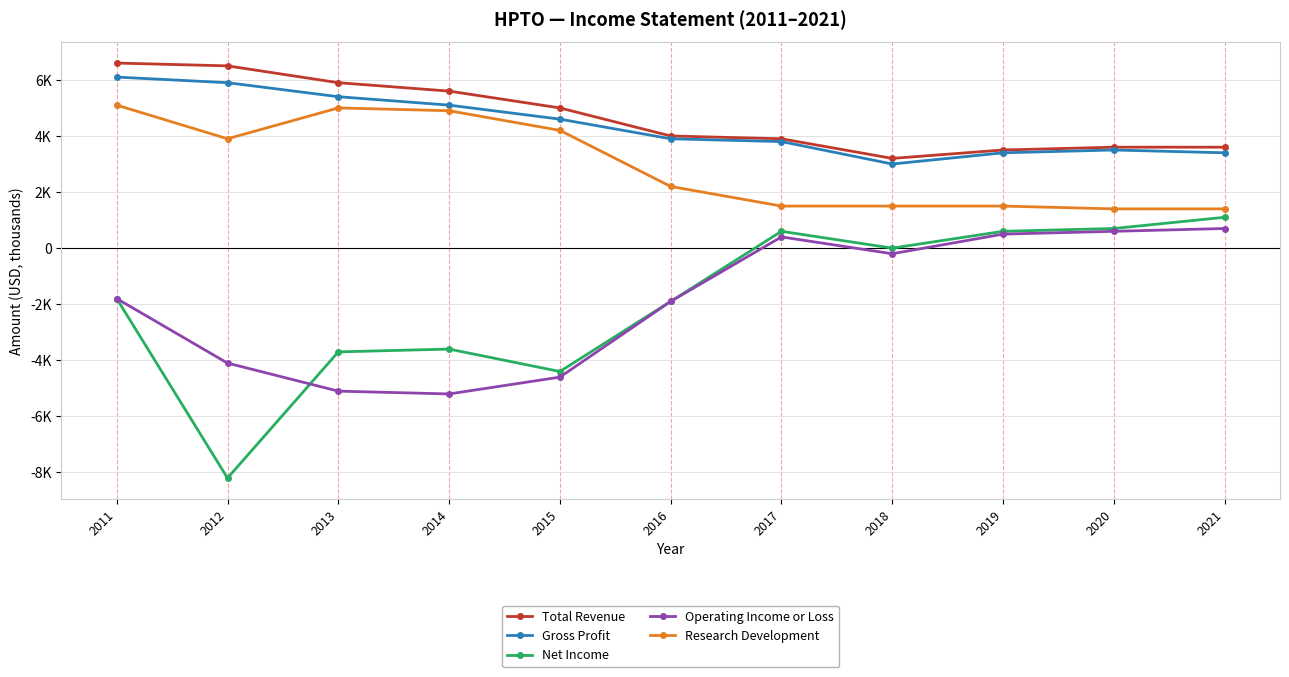

Does the chart have visible grid lines?

Yes